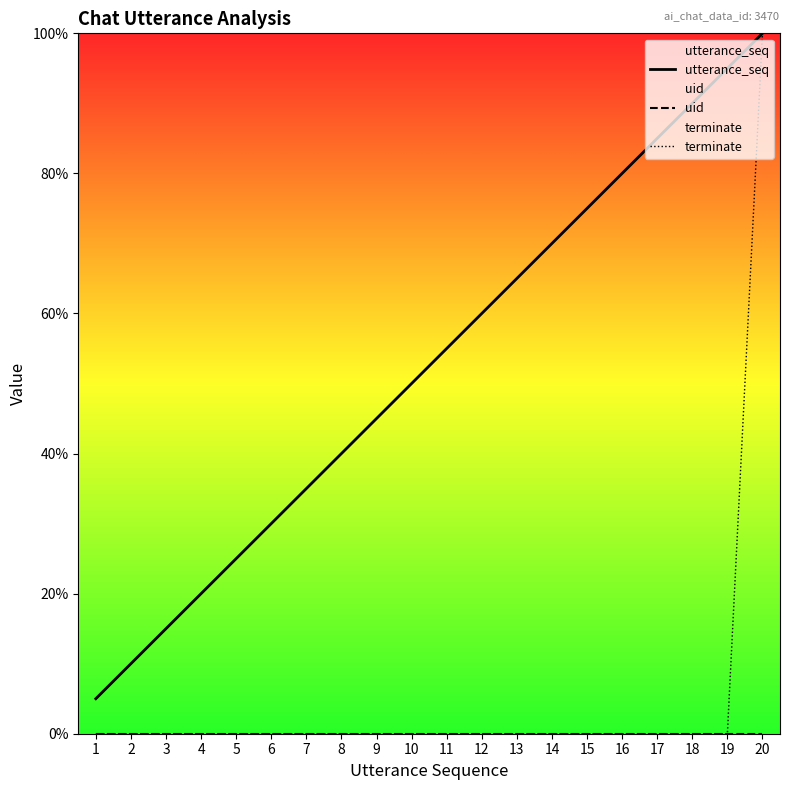

Is it true that terminate equals 0.0 at 6?

True